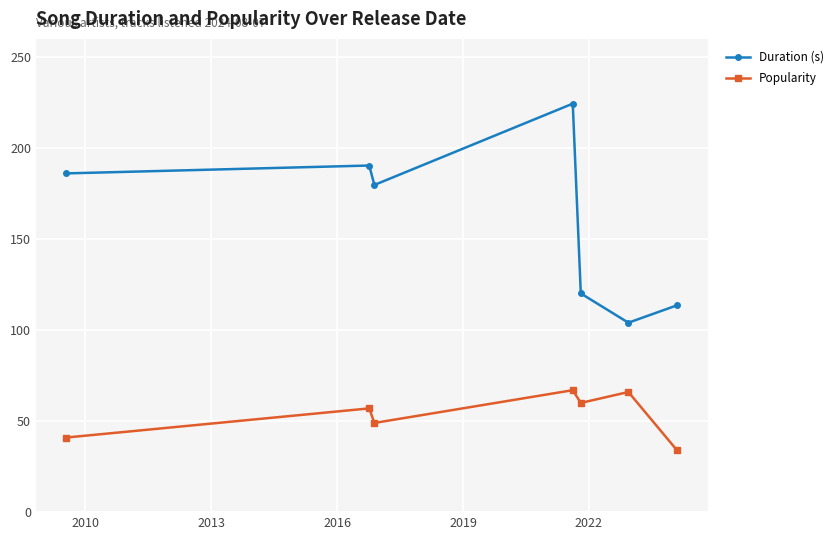

How many data points does each series have?

7